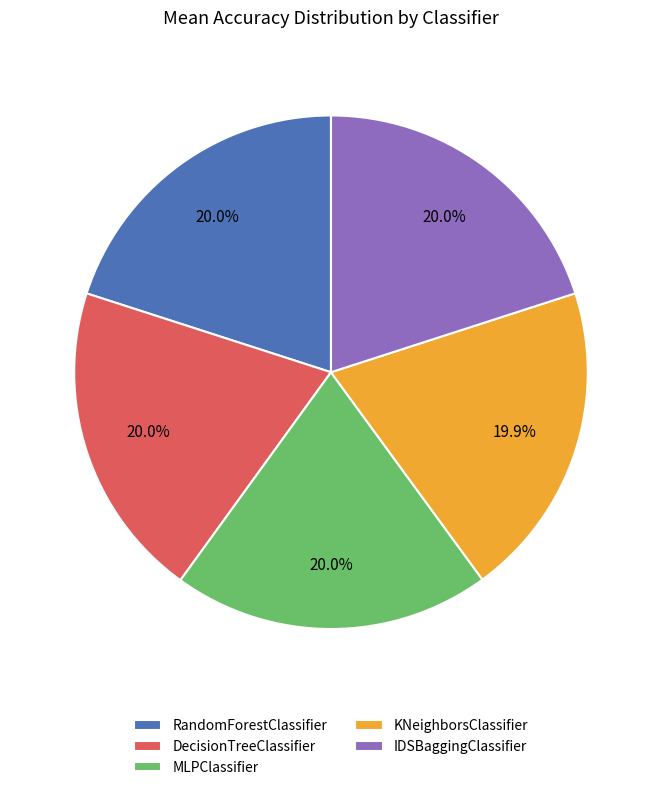

How many segments does this pie chart have?

5